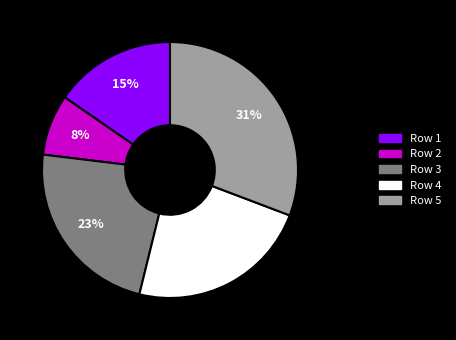

How many slices are in this pie chart?

5